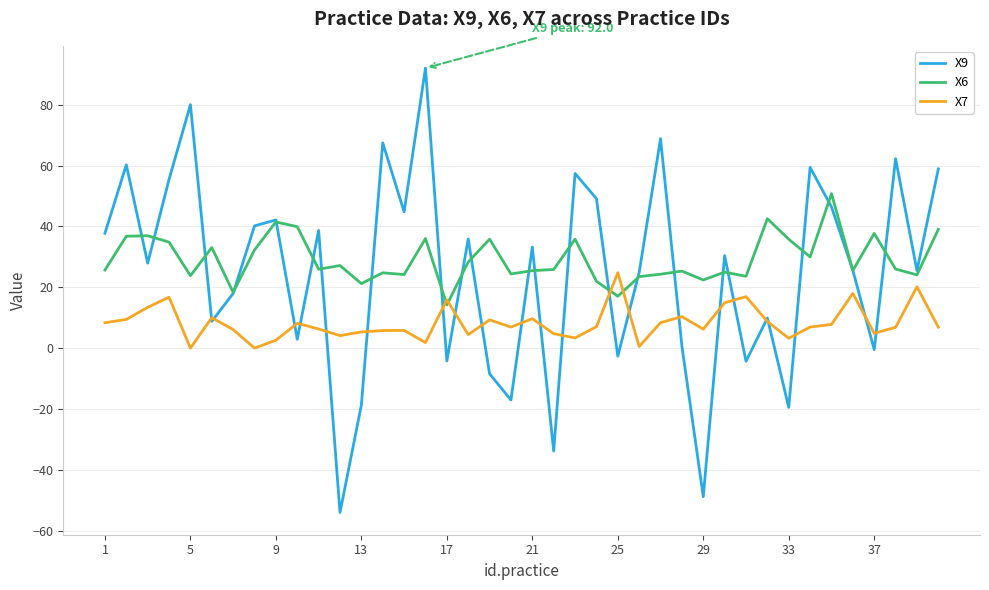

What is the maximum value shown in the chart?

92.0